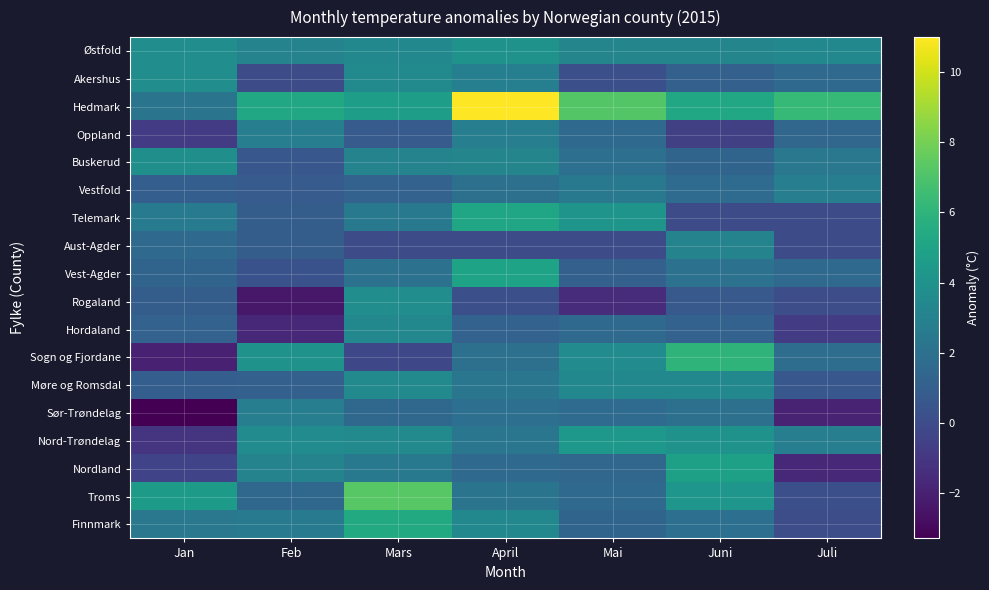

Which series has the largest range (max minus min)?

Hedmark